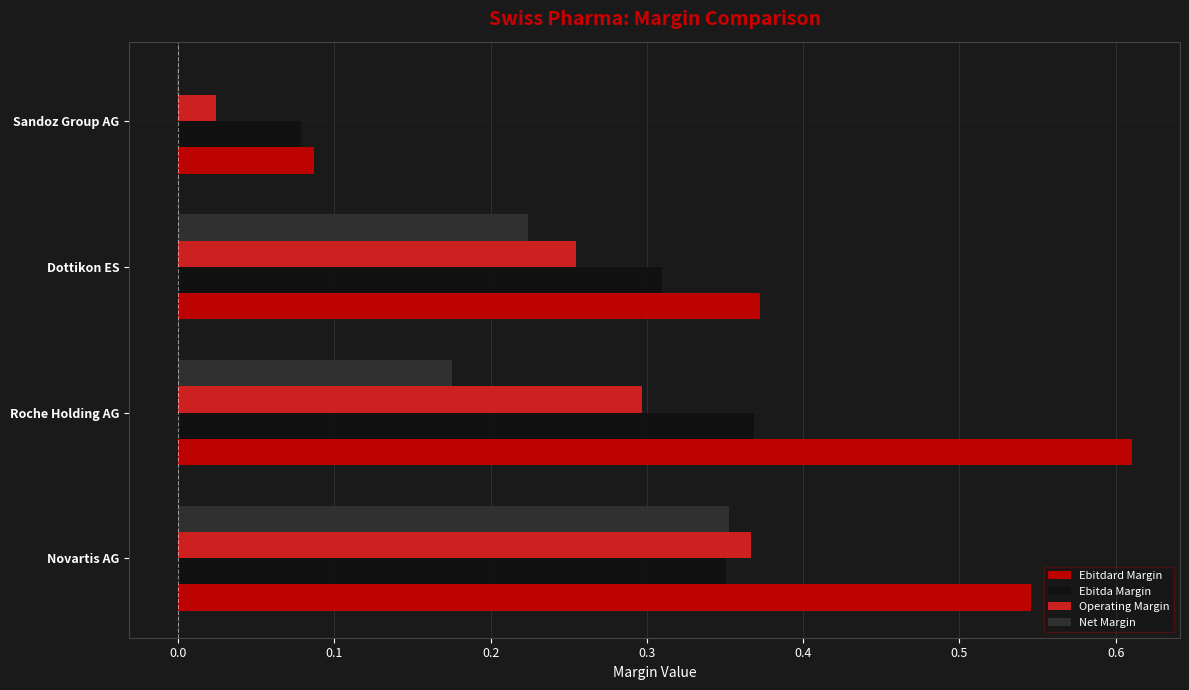

What is the sum of all Ebitda Margin values?

1.1